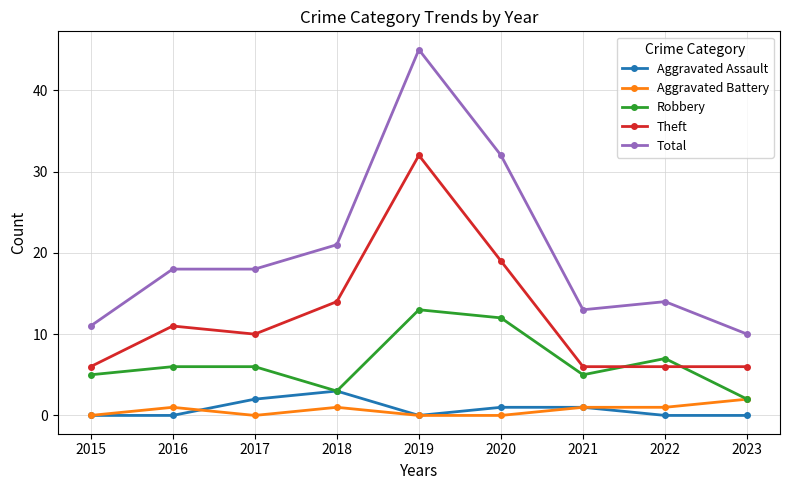

True or false: Theft has more than 1 points higher than both neighbors.

True